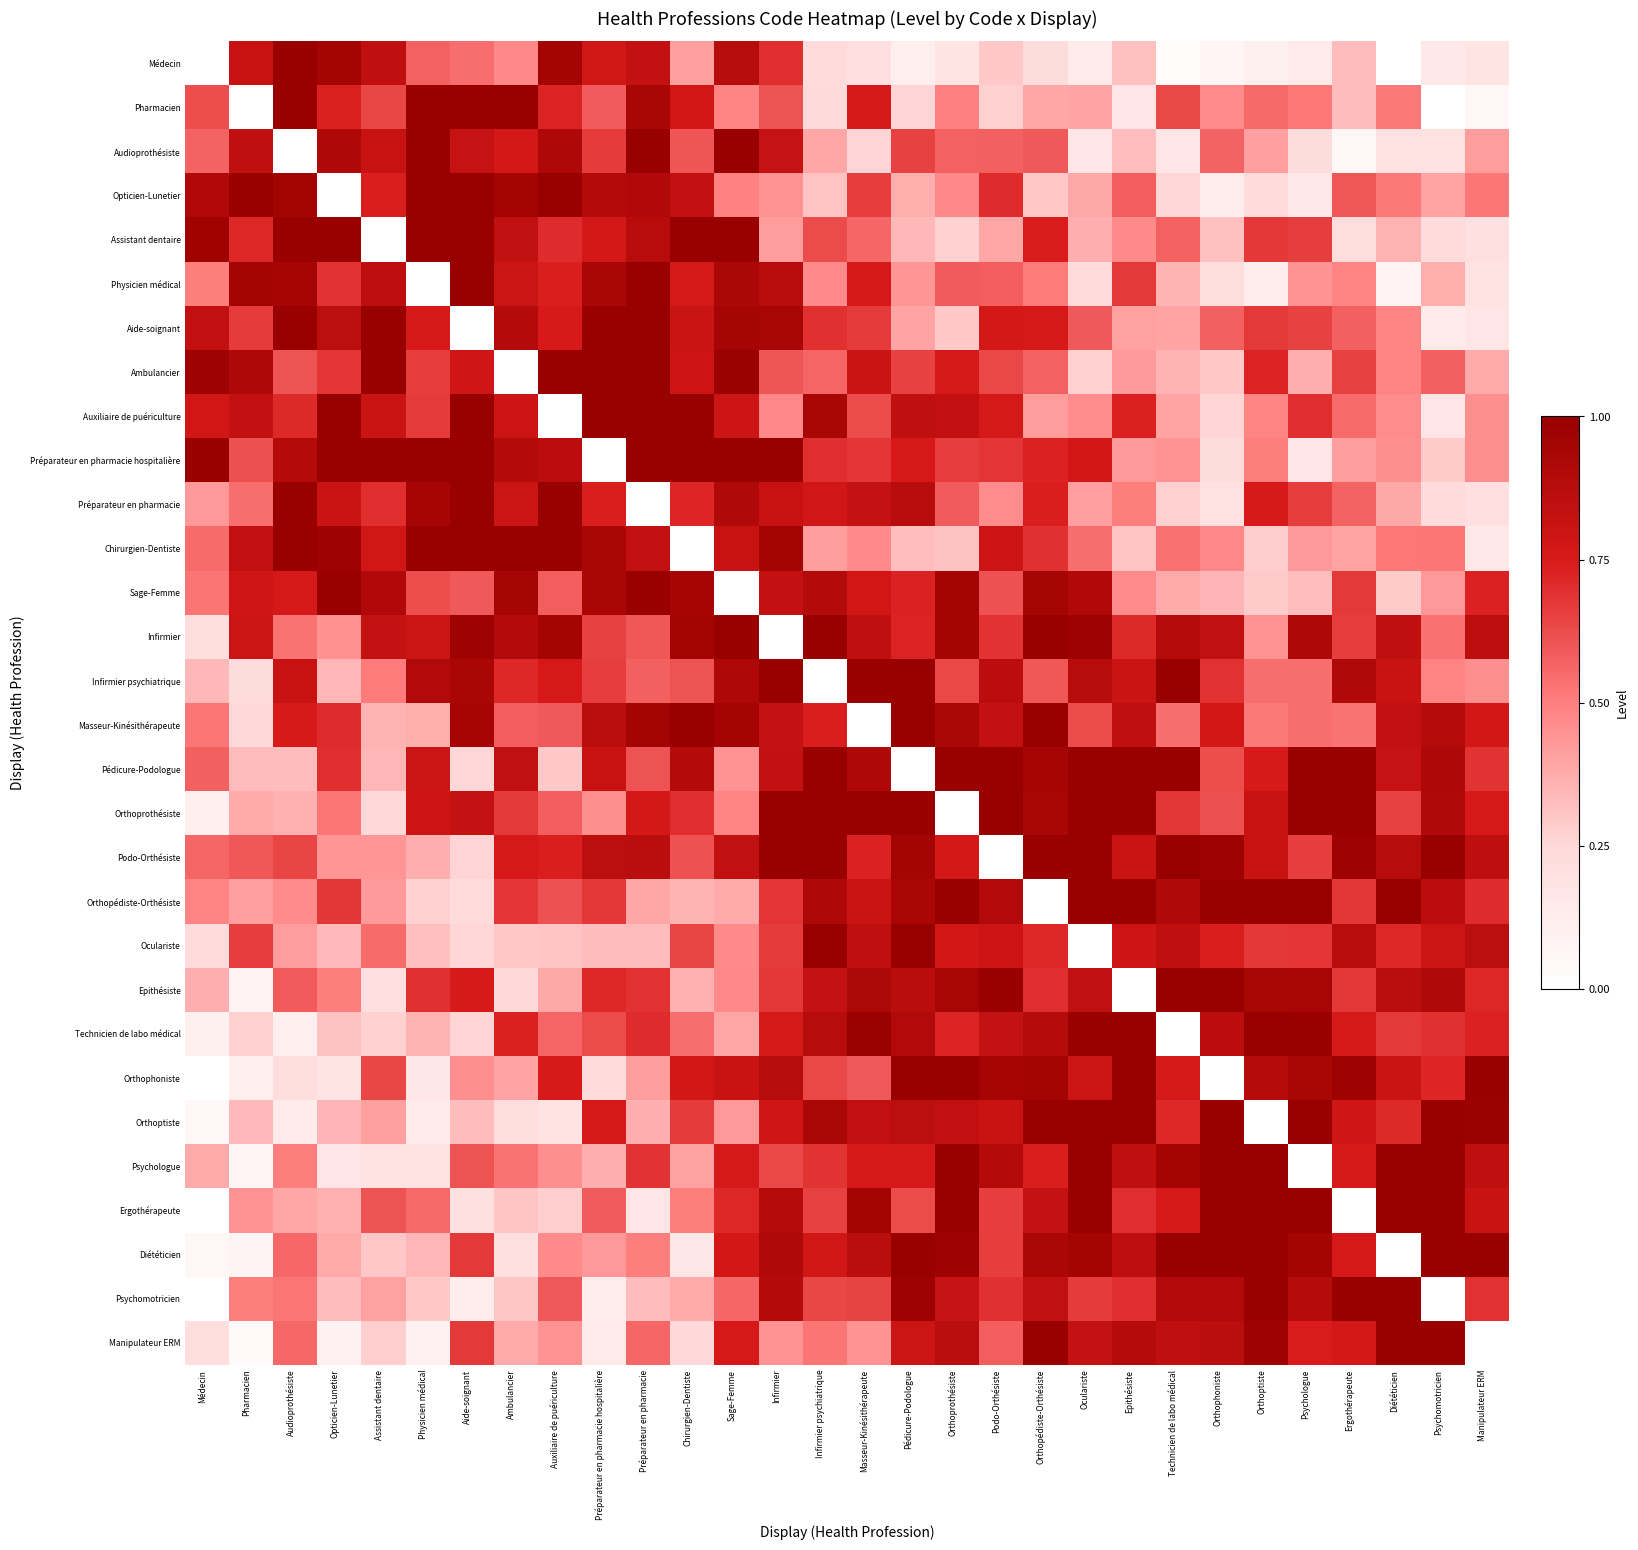

Rank the series at Podo-Orthésiste from highest to lowest value.

Pédicure-Podologue, Orthoprothésiste, Podo-Orthésiste, Epithésiste, Orthophoniste, Orthopédiste-Orthésiste, Psychologue, Infirmier psychiatrique, Masseur-Kinésithérapeute, Technicien de labo médical, Orthoptiste, Oculariste, Chirurgien-Dentiste, Aide-soignant, Auxiliaire de puériculture, Opticien-Lunetier, Psychomotricien, Infirmier, Préparateur en pharmacie hospitalière, Diététicien, Ergothérapeute, Ambulancier, Sage-Femme, Physicien médical, Manipulateur ERM, Audioprothésiste, Préparateur en pharmacie, Assistant dentaire, Médecin, Pharmacien